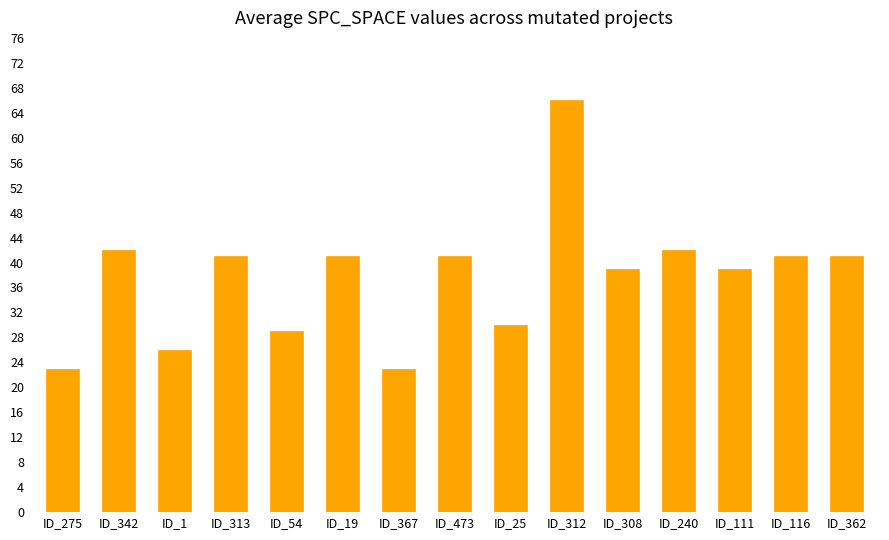

Reading left to right, extract all data points from this chart.

23	42	26	41	29	41	23	41	30	66	39	42	39	41	41